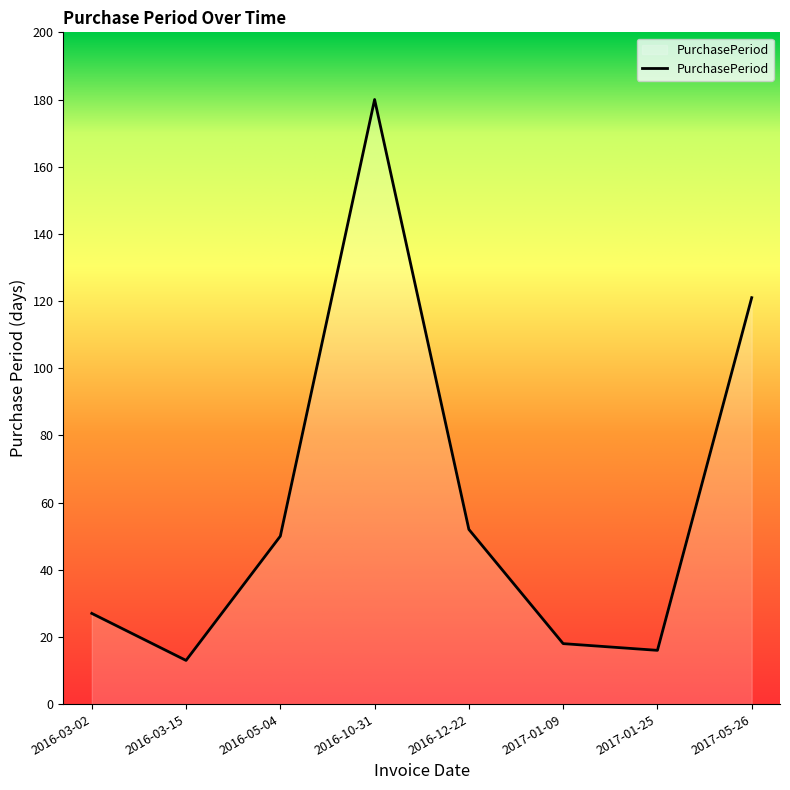

What is the greatest value displayed?

180